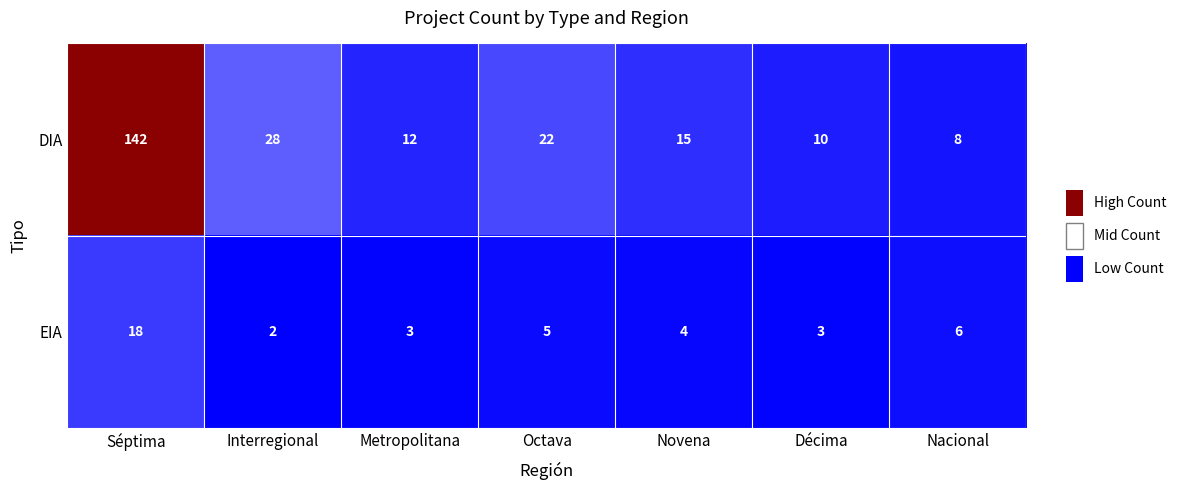

Reading left to right, transcribe all the data shown in this chart.

DIA: 142	28	12	22	15	10	8
EIA: 18	2	3	5	4	3	6